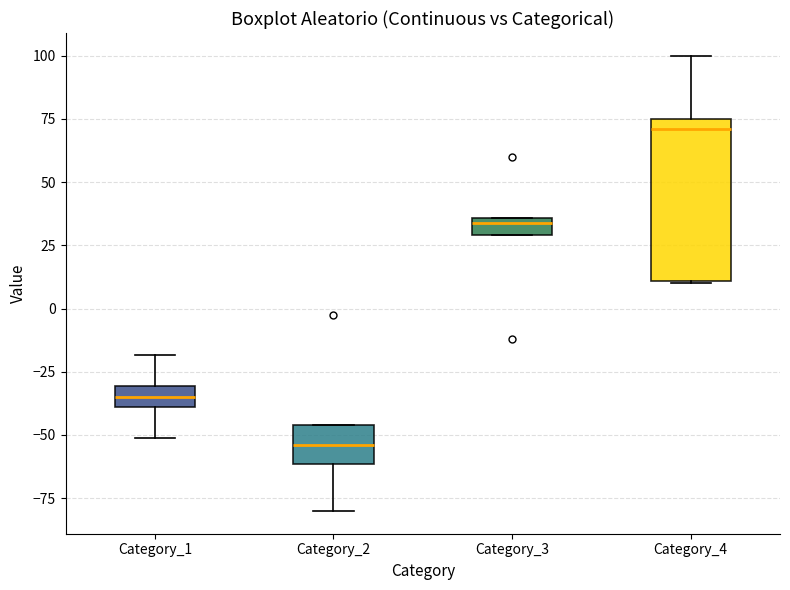

Where does the median line of the box for Category_4 sit on the y-axis? The values are not printed on the chart, so give them approximately, as read against the axis.

70